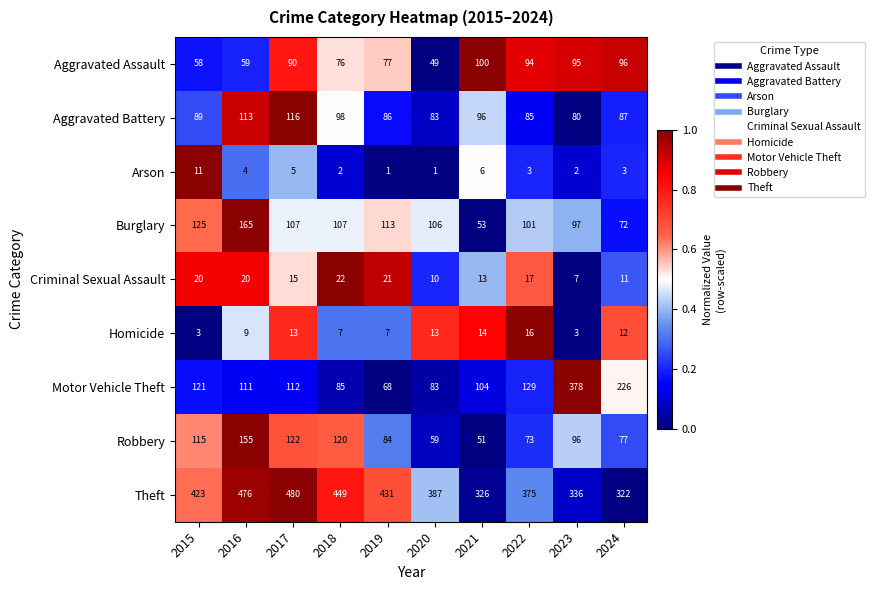

What is the spread (max minus min) of values at 2022?

372